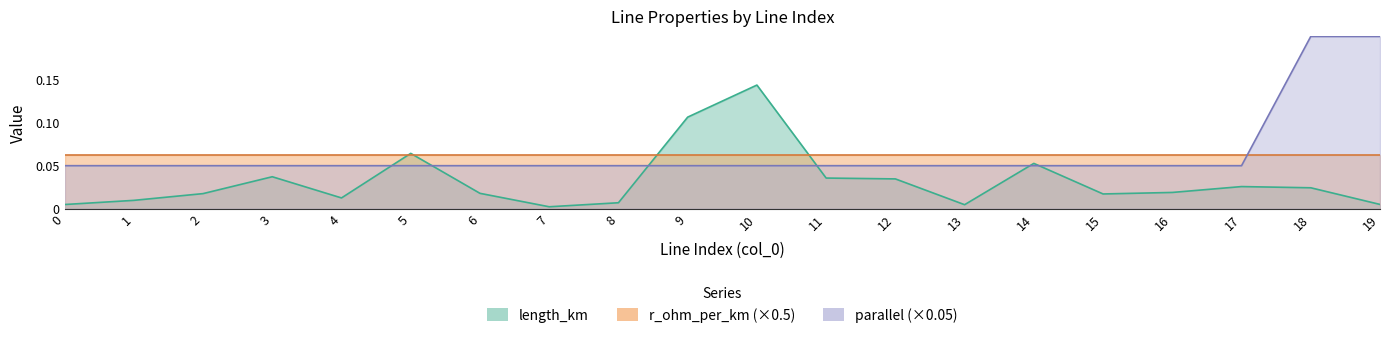

What is the sum of all length_km values?

0.6